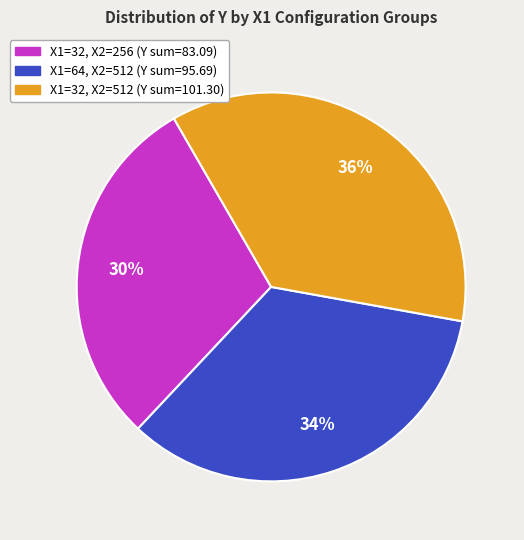

To the nearest percent, what is the average slice percentage?

33%